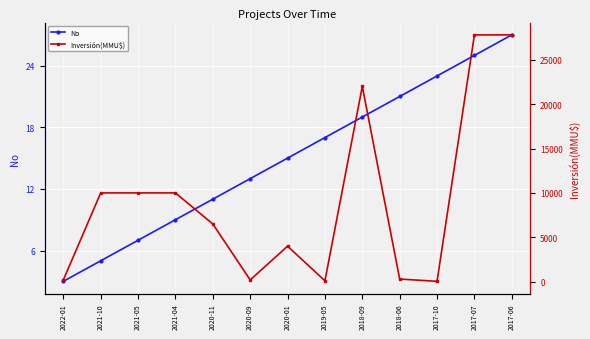

The No series shows 21 at 2018-06. True or false?

True